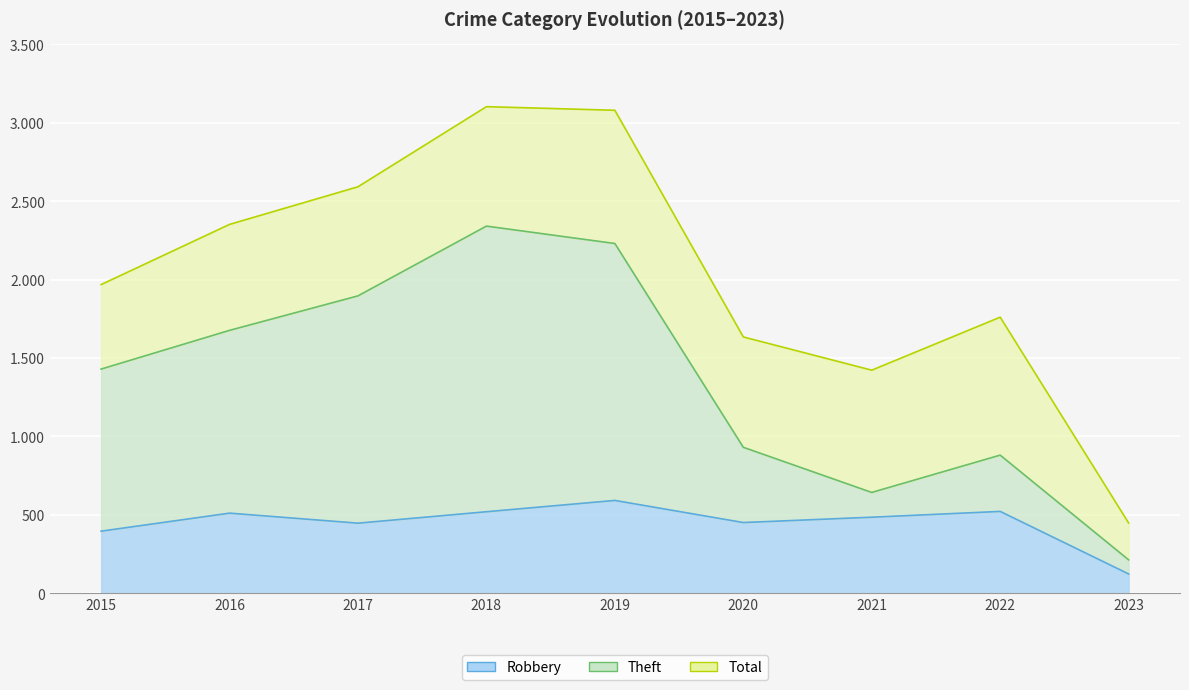

What is the minimum value shown in the chart?

122